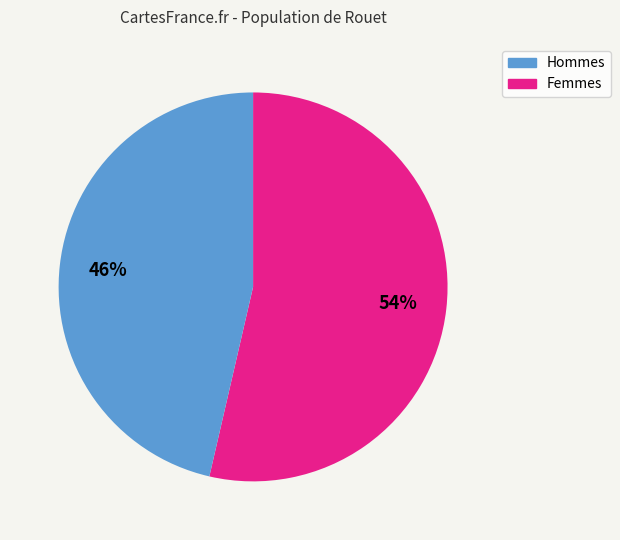

Does any single category account for the majority?

Yes